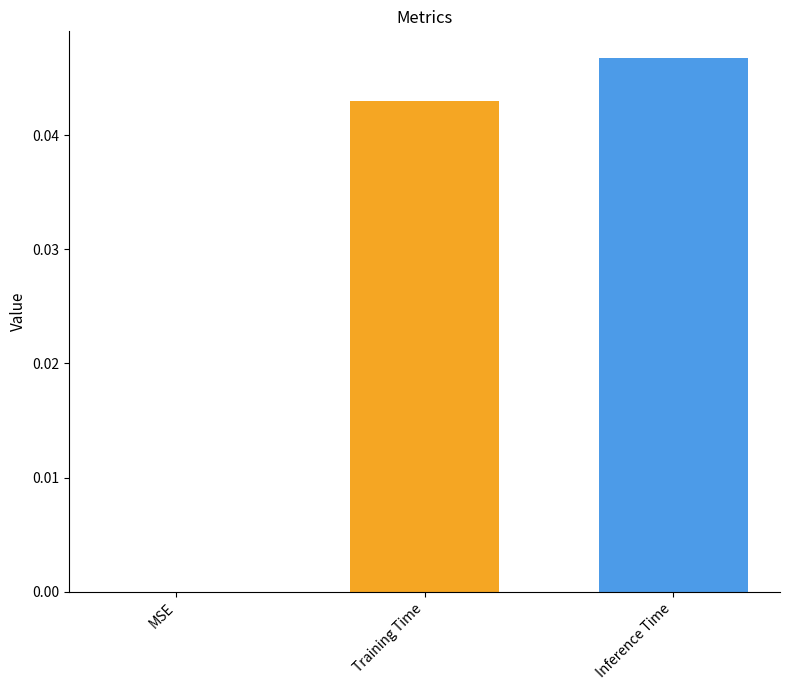

How many bars are there in total?

2